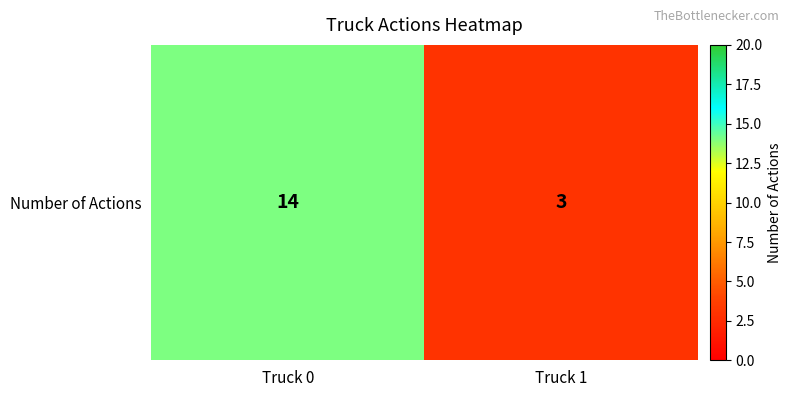

At which label is the value closest to 8?

Truck 1